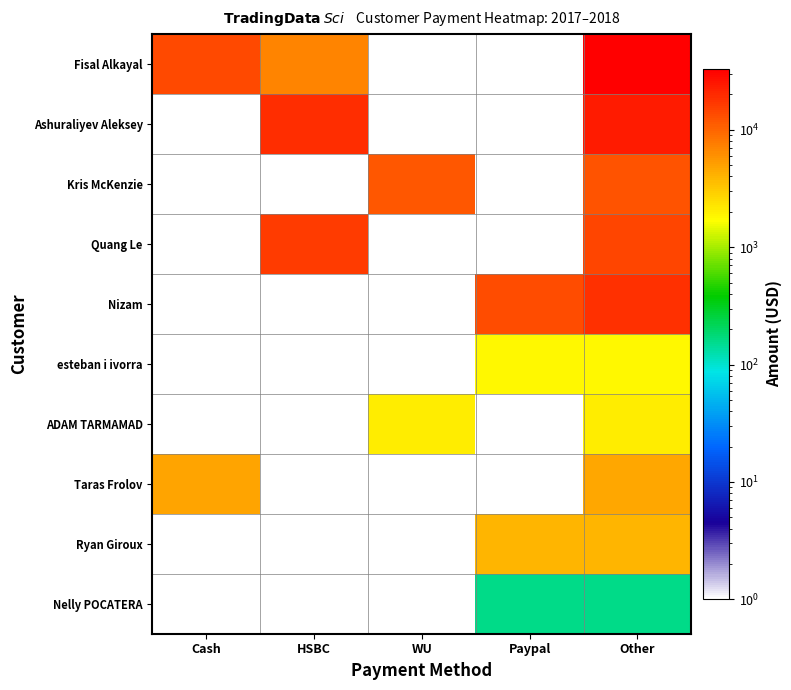

At which category does the chart reach its minimum across all series?

Paypal